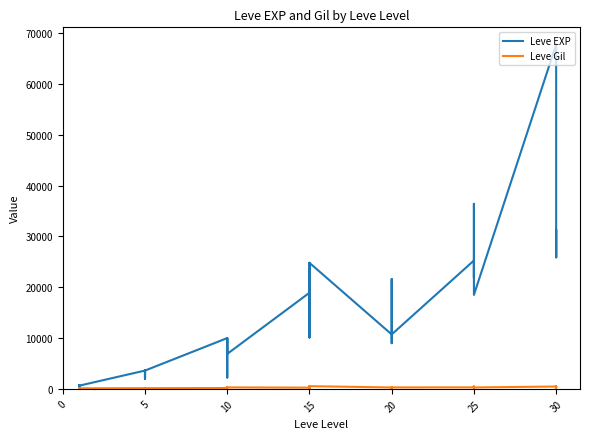

Which has a higher value, 25 or 5?

25